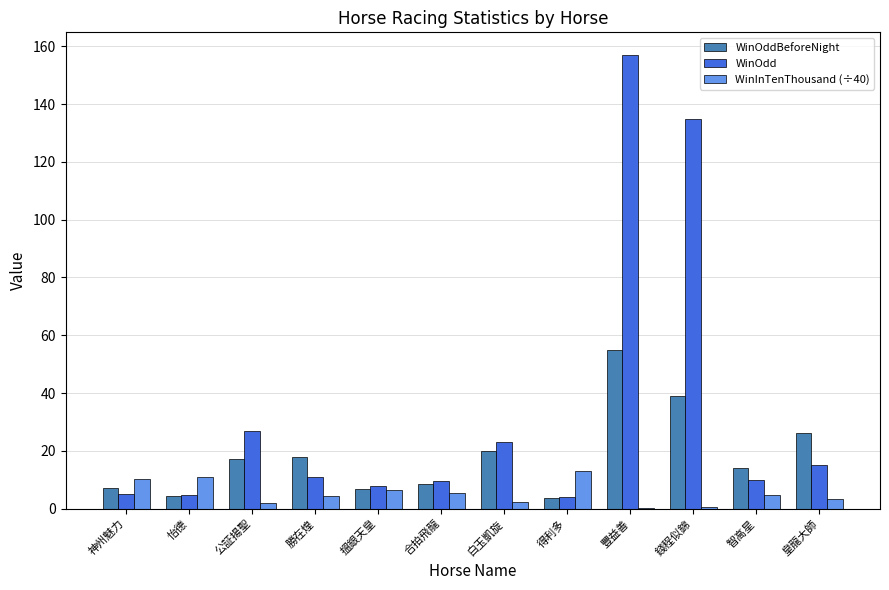

How many values in the WinInTenThousand (÷40) series are below 4?

5